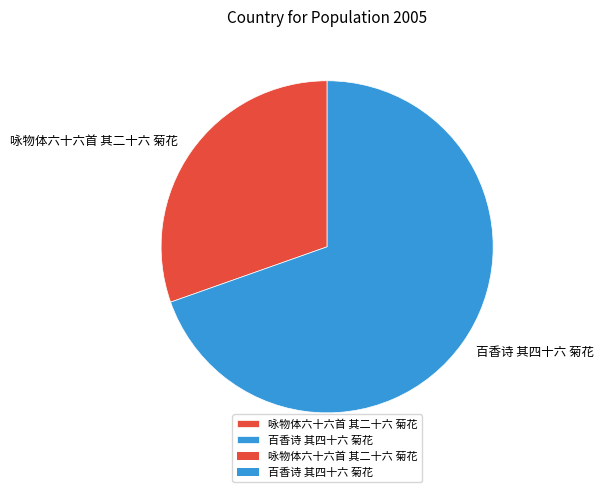

True or false: 咏物体六十六首 其二十六 菊花 accounts for 30% of the total.

True